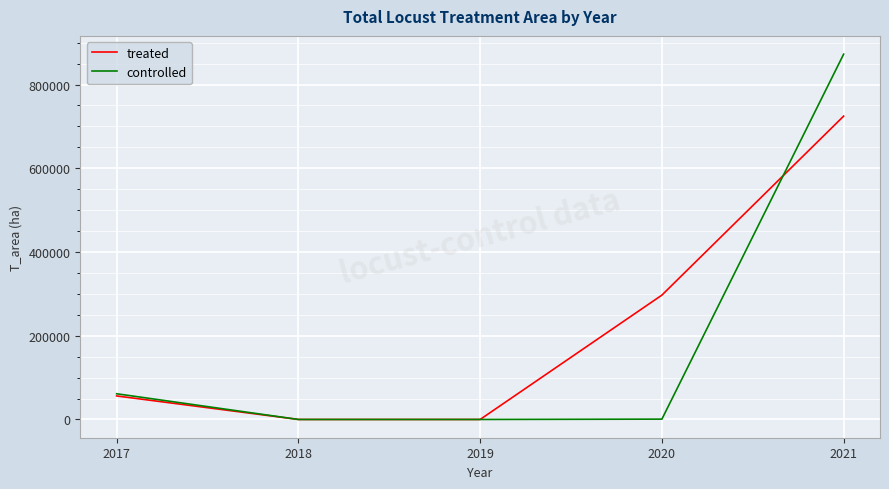

The value of treated at 2021 is 235584. True or false?

False